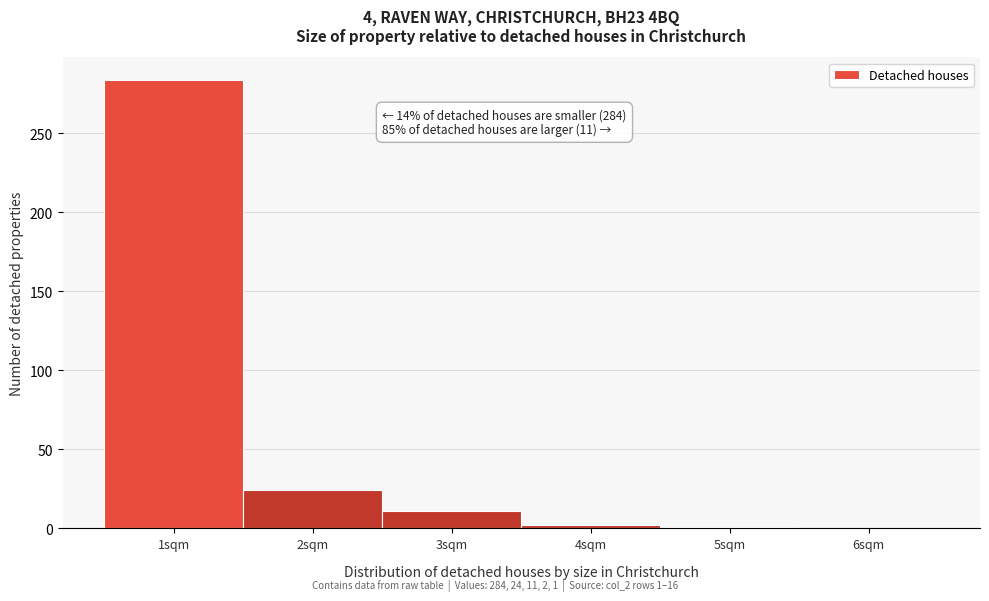

Over which range of the x-axis is the bar tallest?

0.5 to 1.5